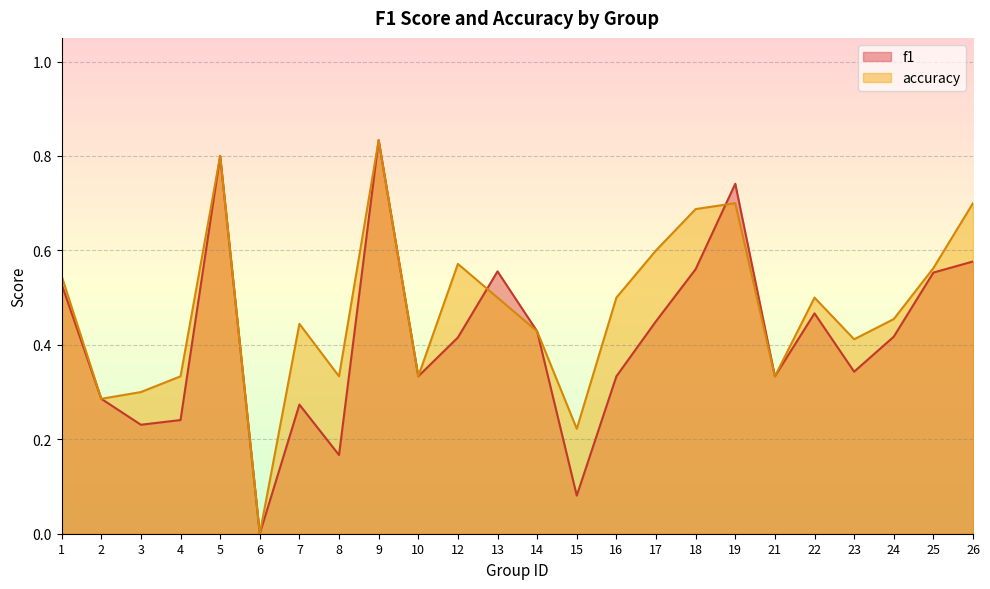

Where do f1 and accuracy first cross each other?

12 and 13